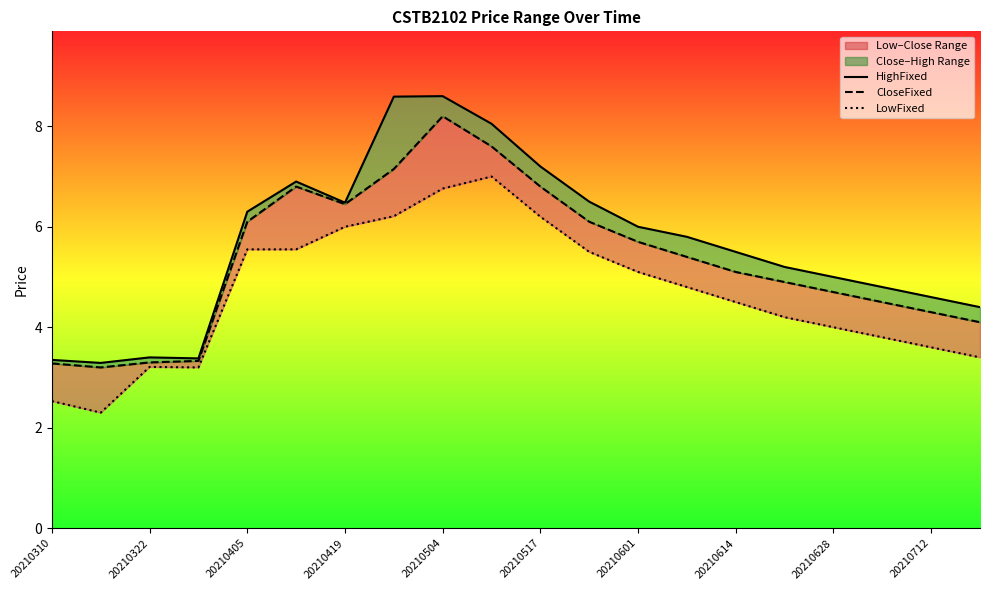

True or false: LowFixed and CloseFixed cross at least once.

False